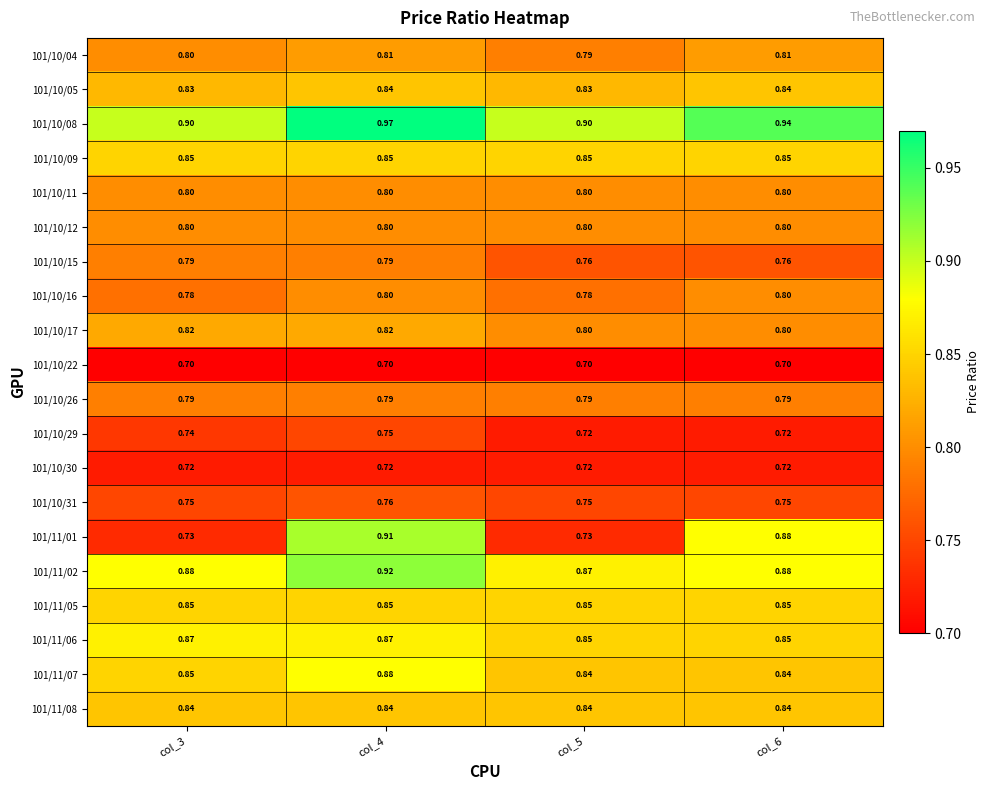

How many data points does each series have?

4